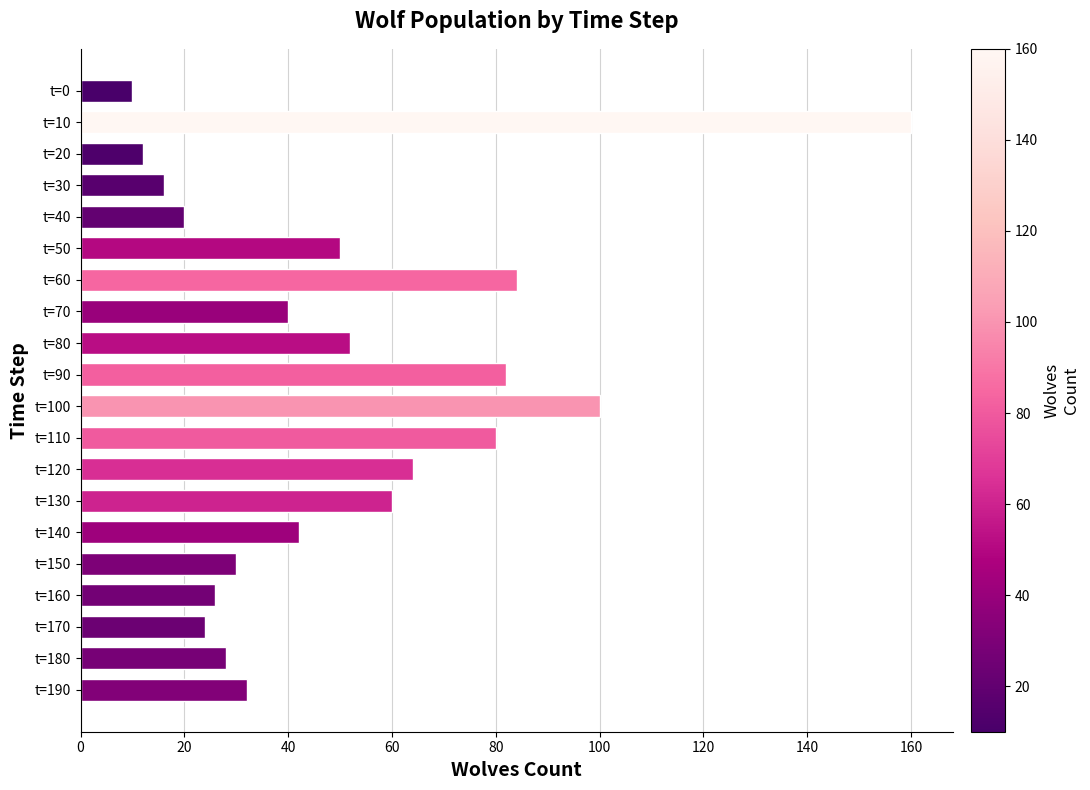

Are the bars horizontal?

Yes